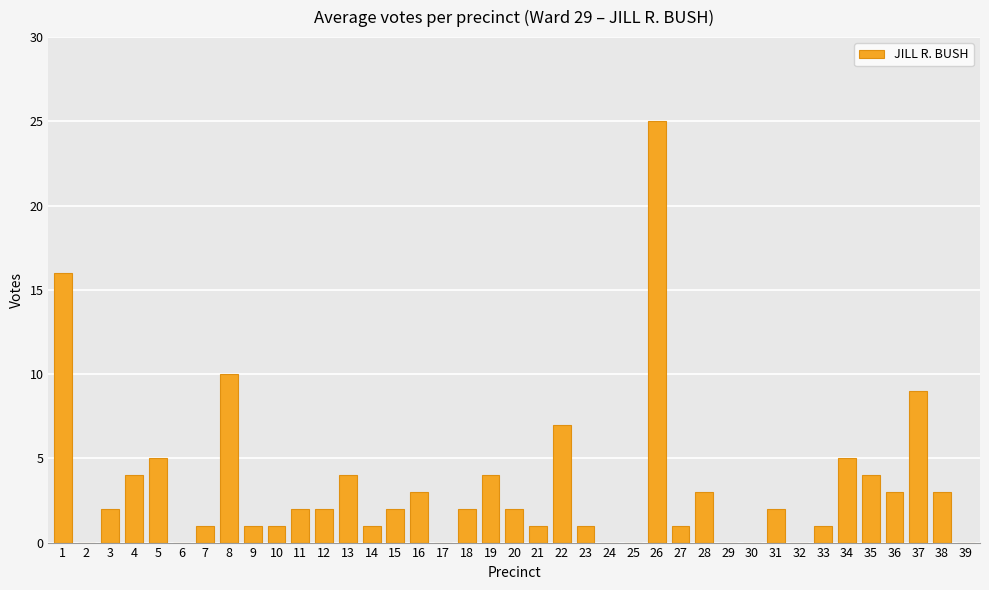

What is the average value?

3